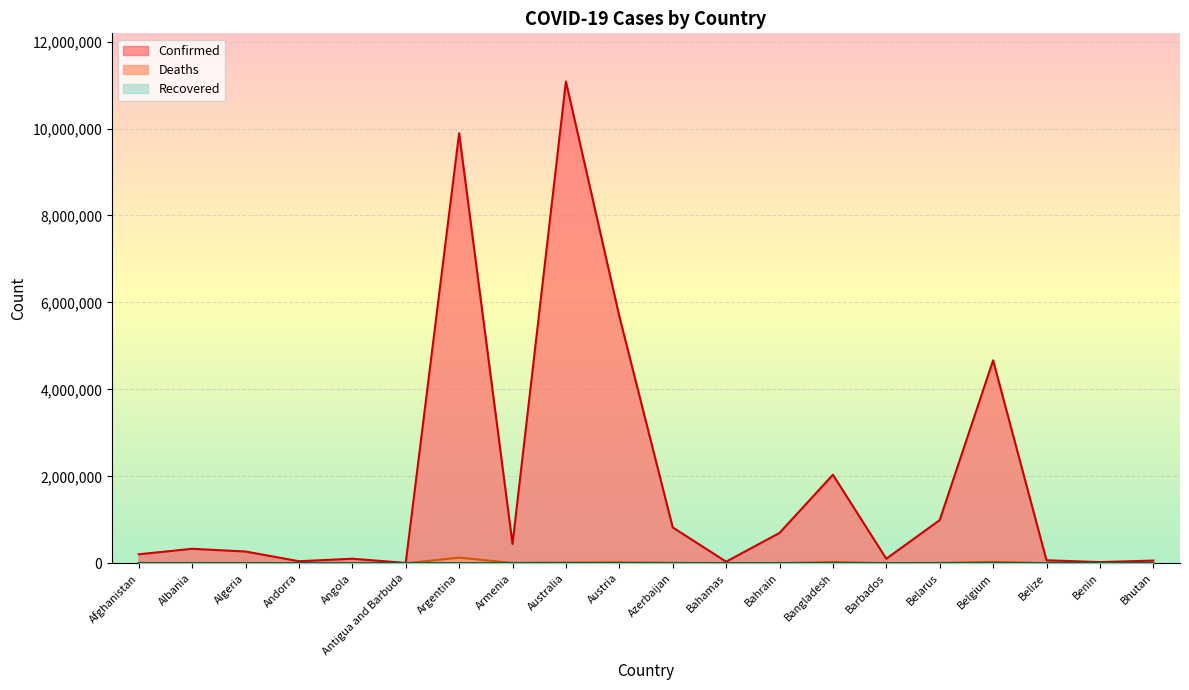

What is the sum of the Confirmed values at Armenia and Antigua and Barbuda?

454987